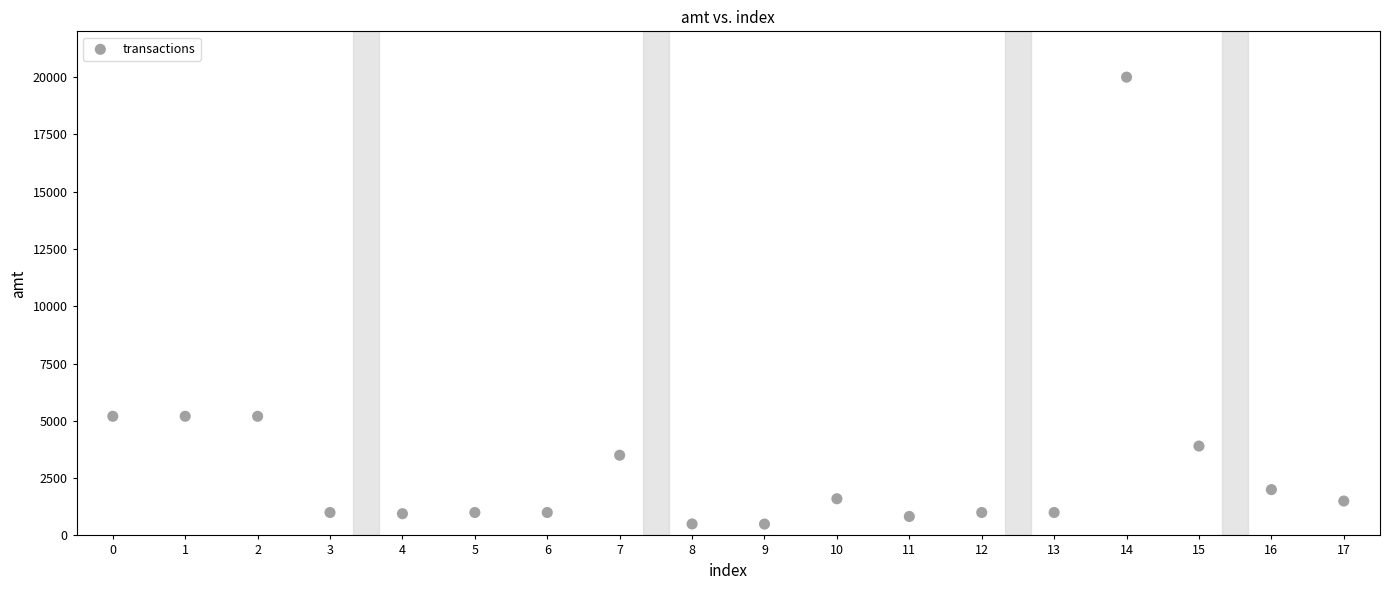

What is the range of Y values (max minus min)?

19505.0